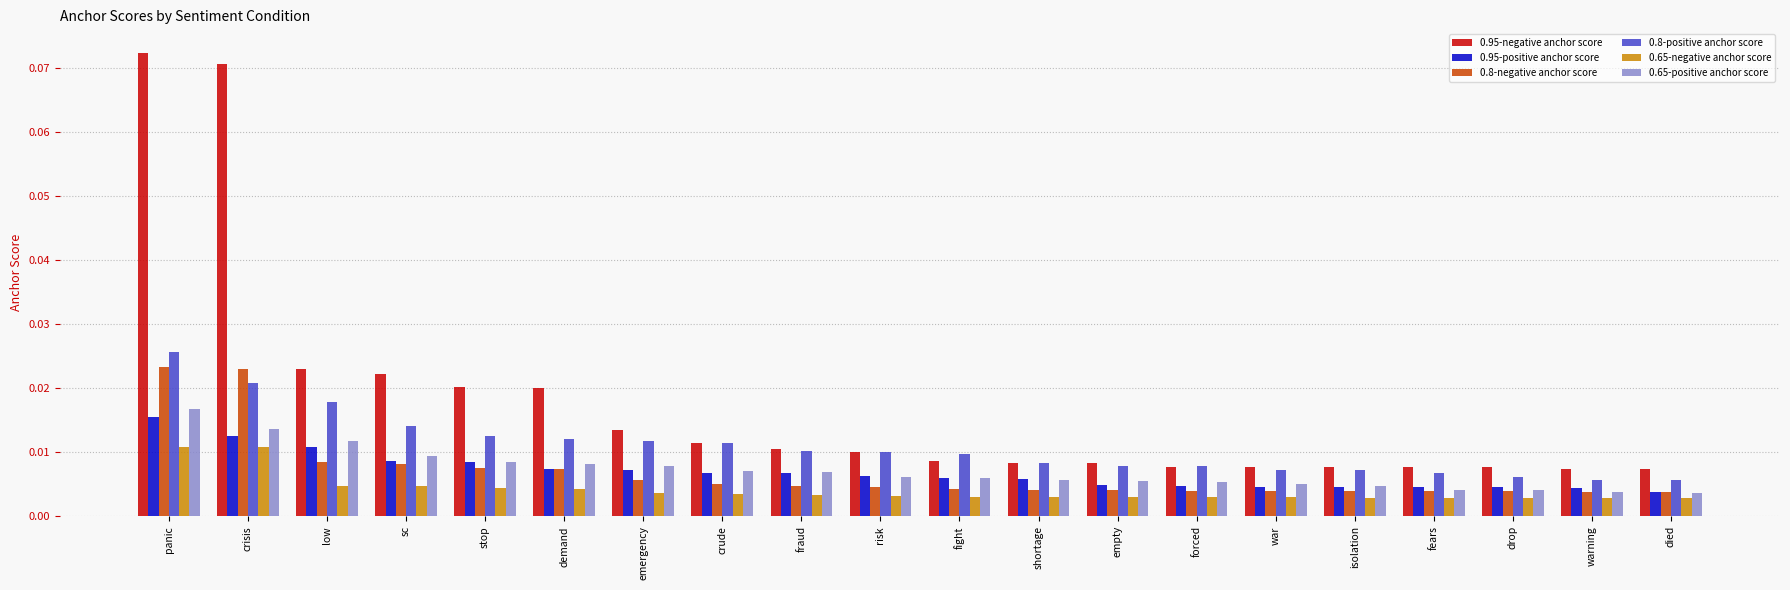

Which series has the widest spread of values?

0.95-negative anchor score